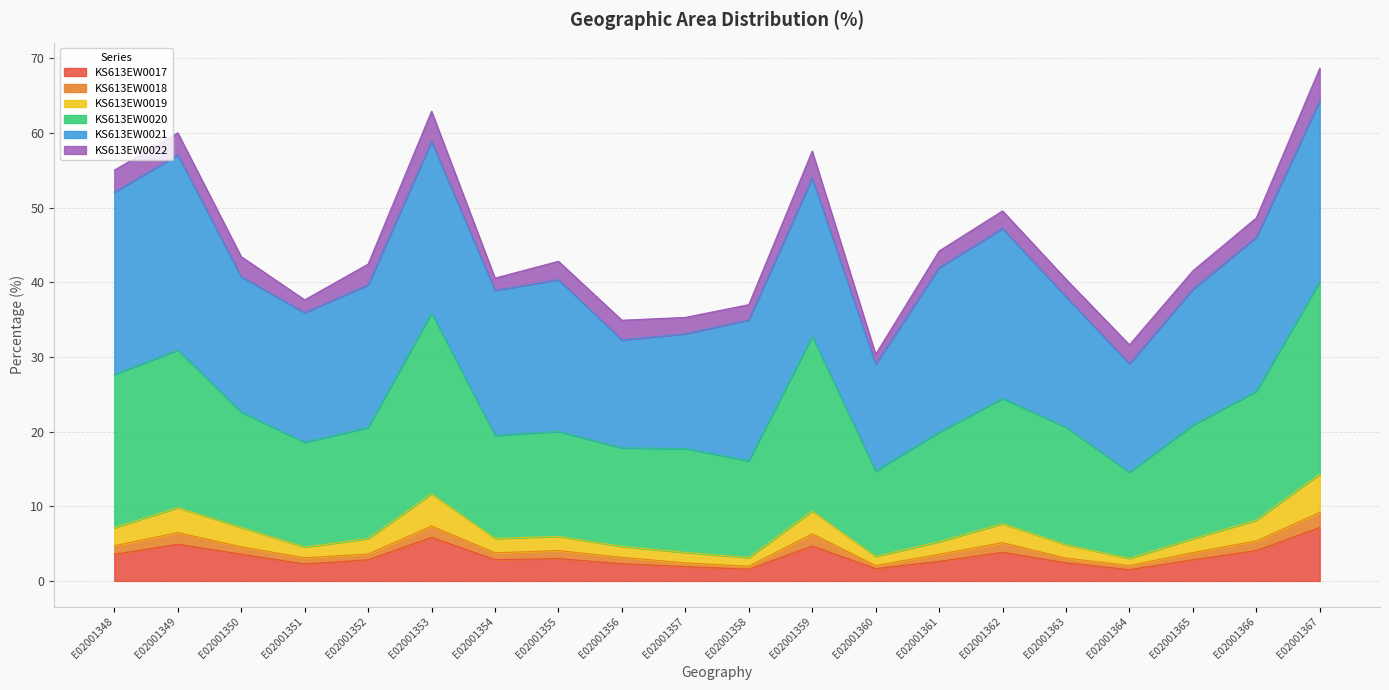

Is it true that KS613EW0017 equals 5.5 at E02001348?

False